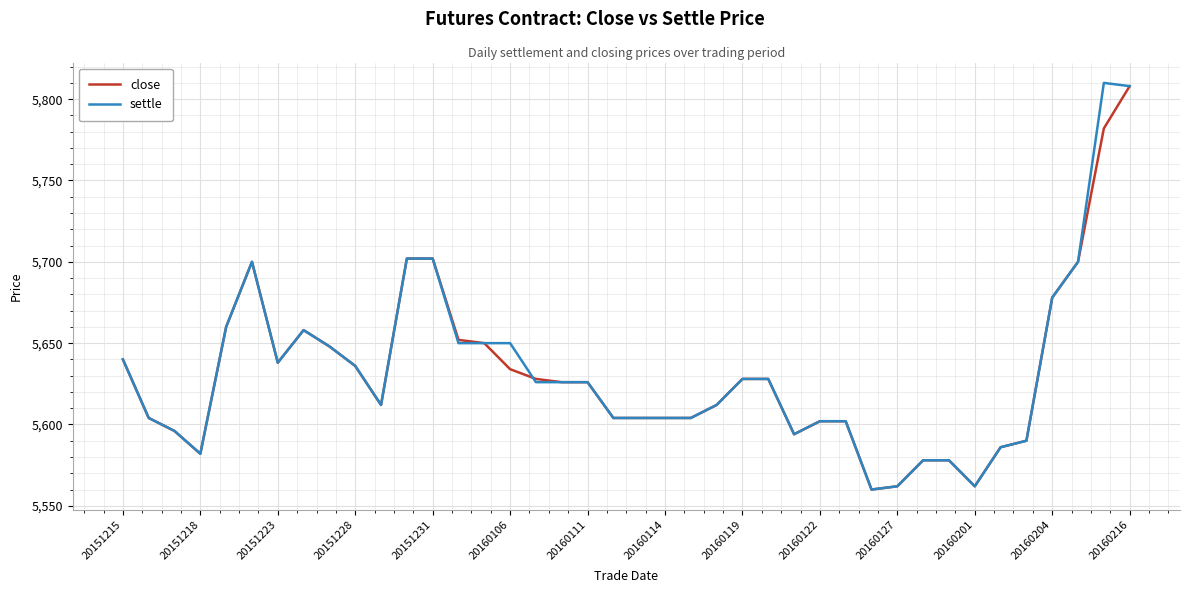

What is the maximum value shown in the chart?

5810